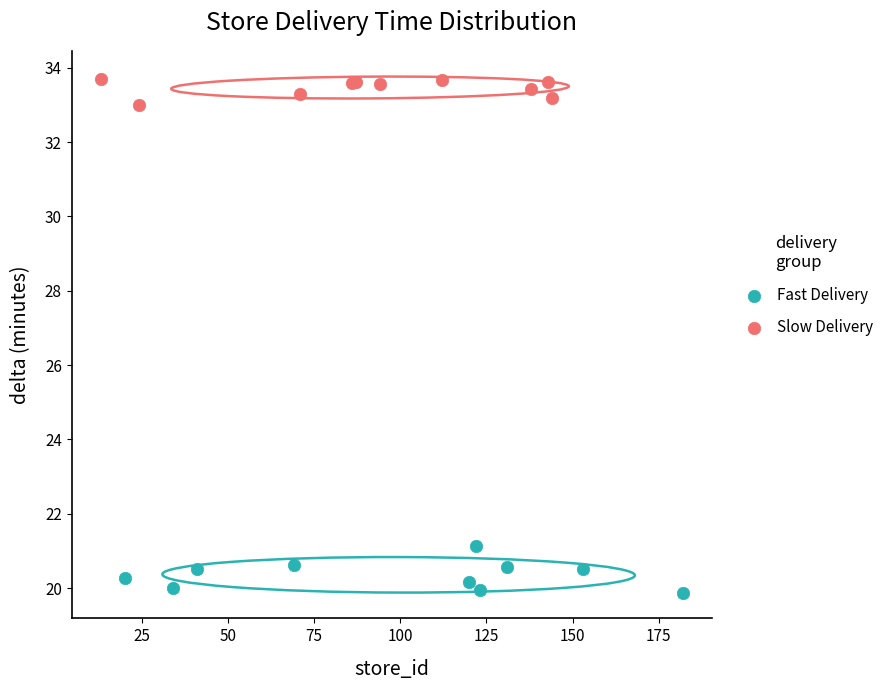

What are all the series names shown in the legend?

Fast Delivery, Slow Delivery